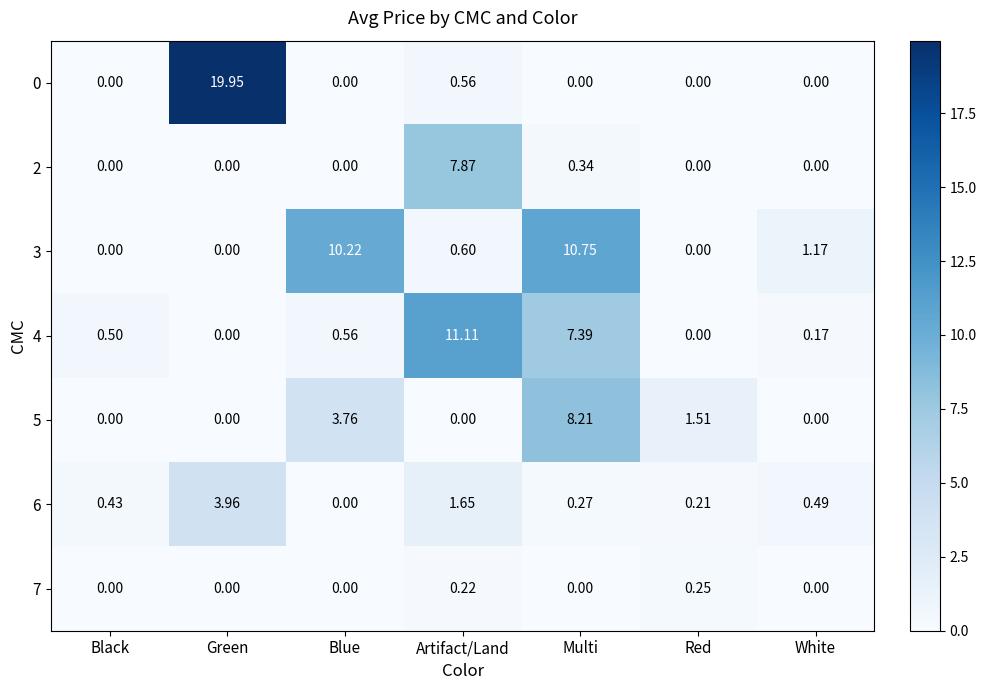

What is the difference between the highest and lowest values at Blue?

10.2